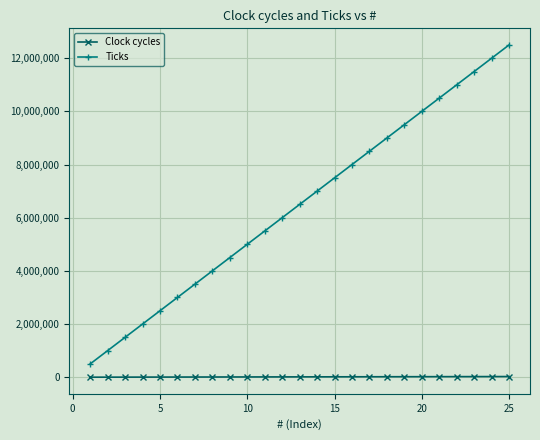

Which series has the widest spread of values?

Ticks